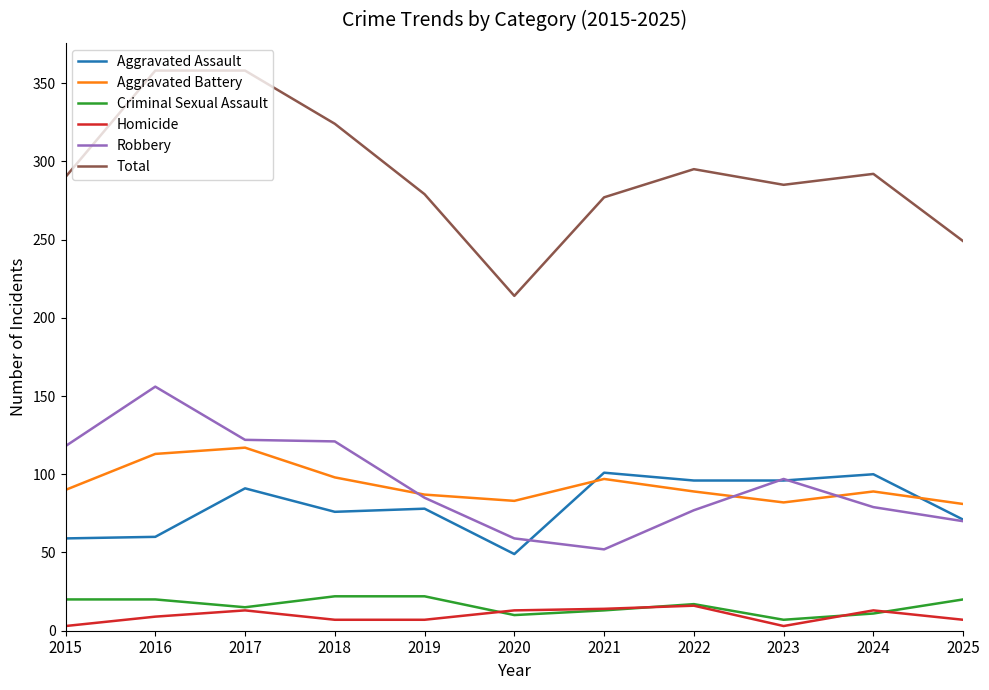

What is the maximum value shown in the chart?

358